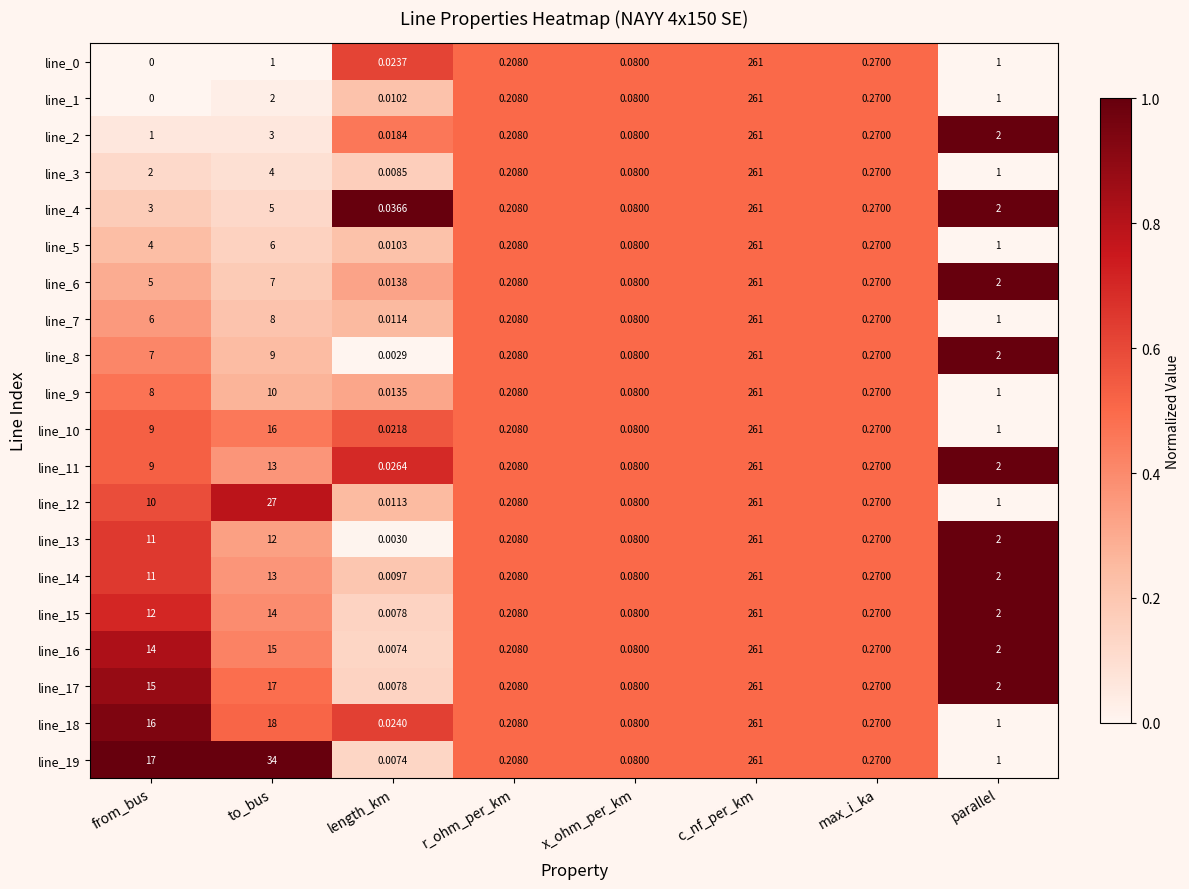

How many categories are shown in the chart?

8